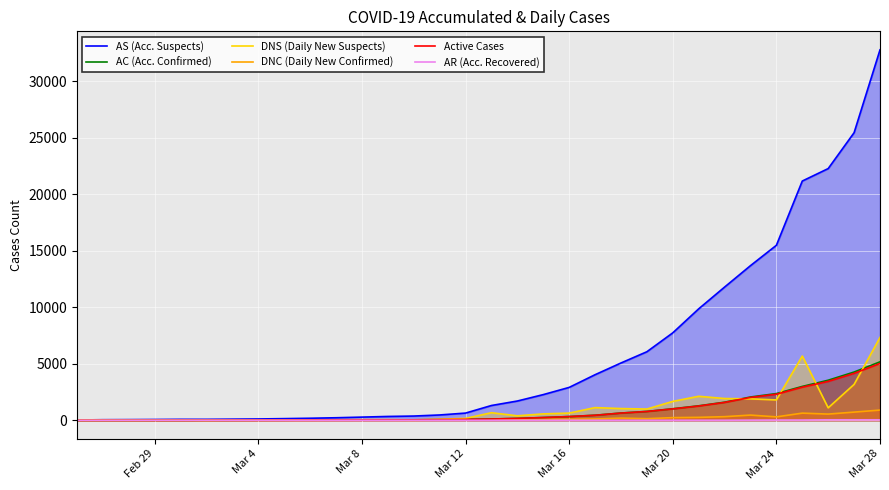

At how many categories does at least one series exceed 22559?

2